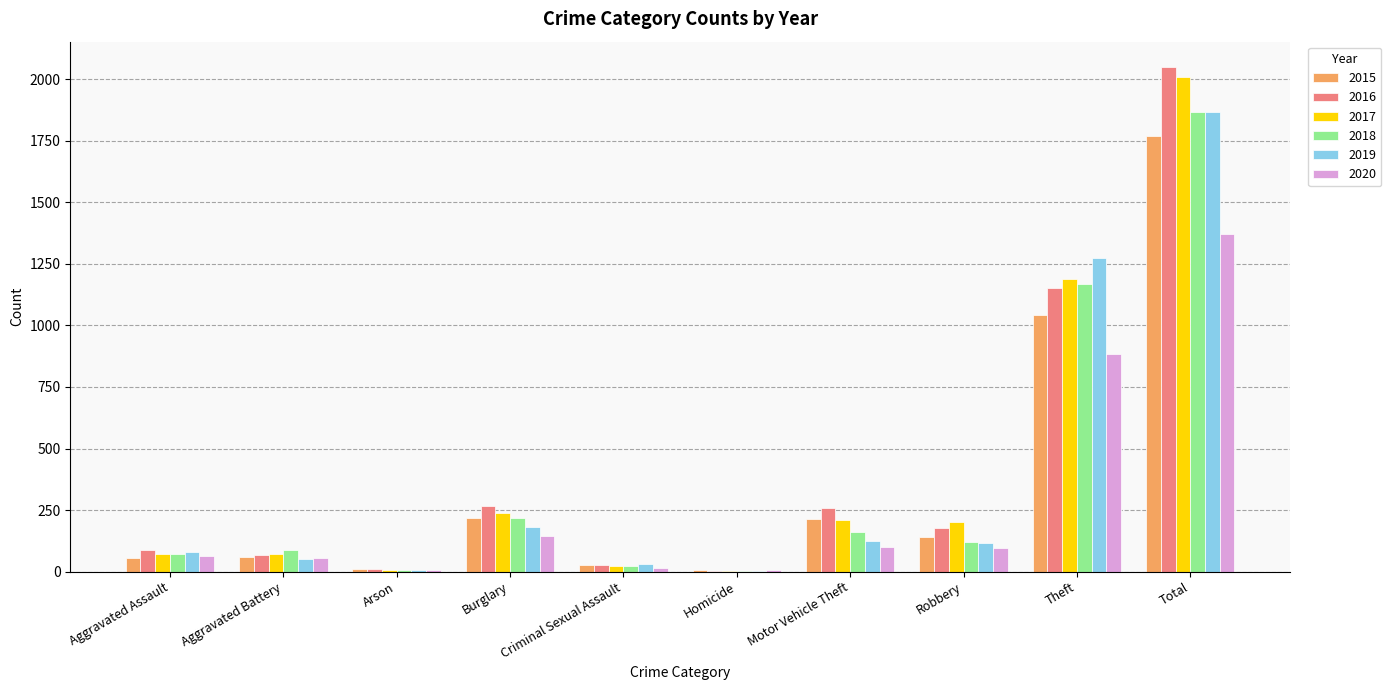

Does the chart contain stacked bars?

No